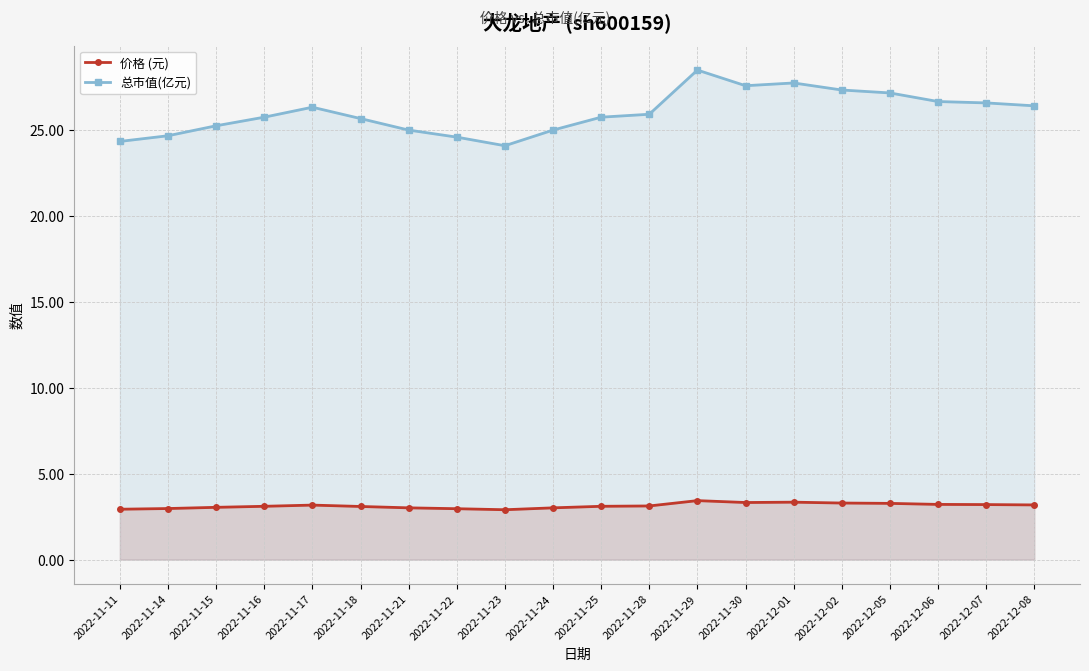

Which category has the highest value across all series?

2022-11-29